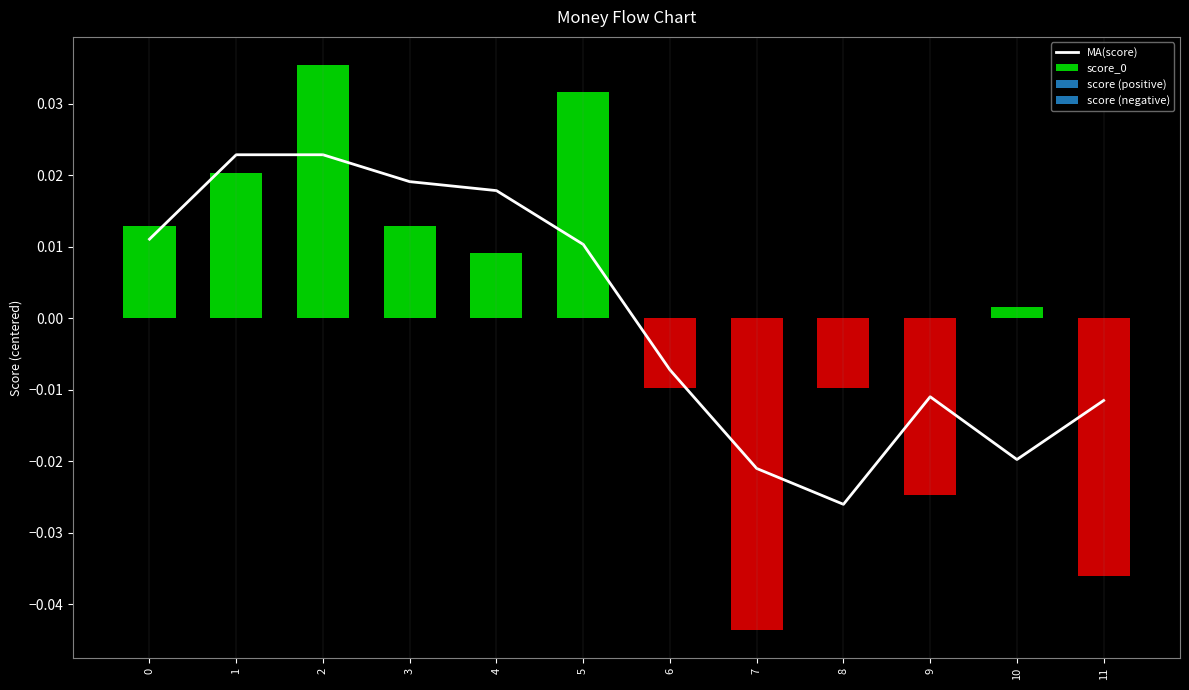

The value at 11 is -0.0. True or false?

False